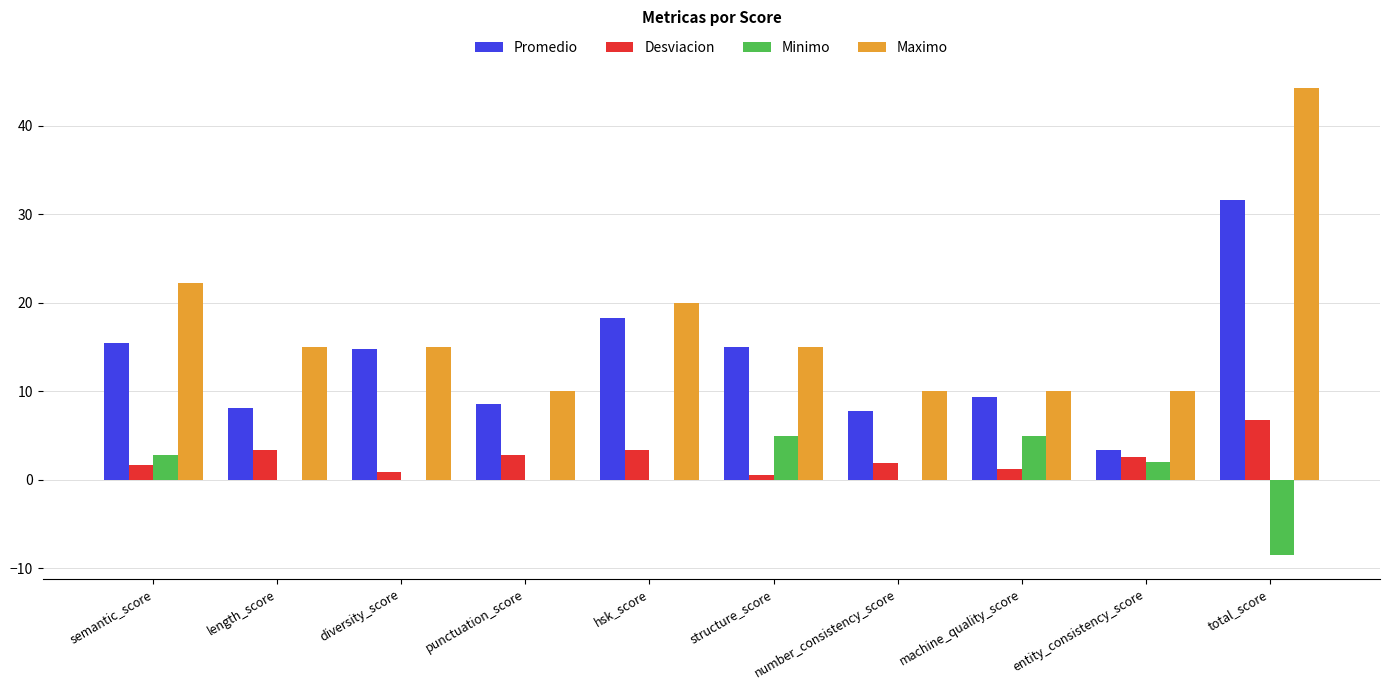

Where does the Promedio series first go above 14?

semantic_score